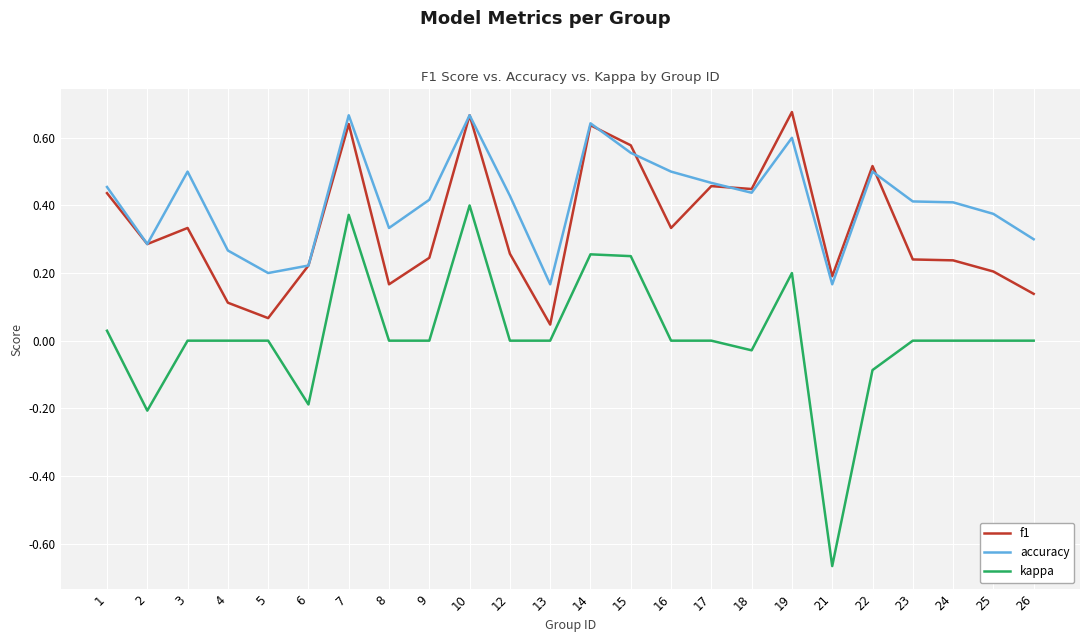

Is the value of f1 at 1 greater than the value of accuracy at 1?

No